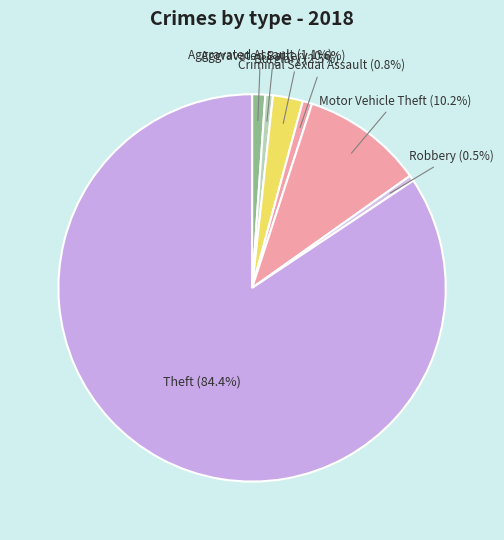

Which category accounts for the majority?

Theft